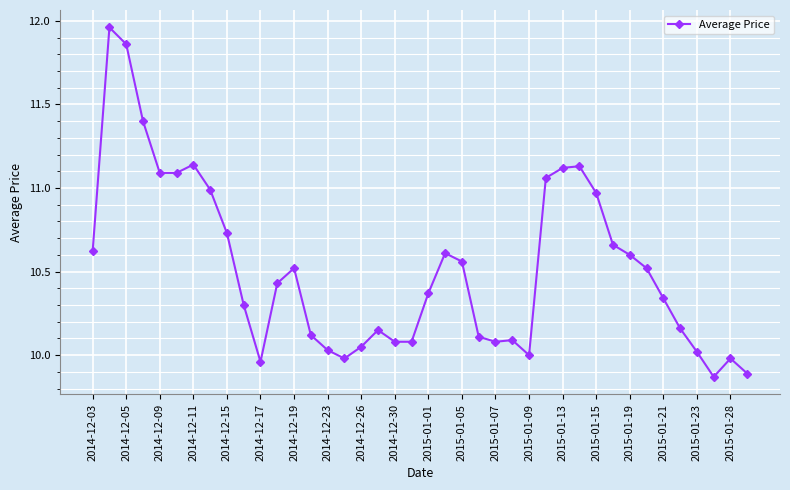

Count the number of data series in this chart.

1